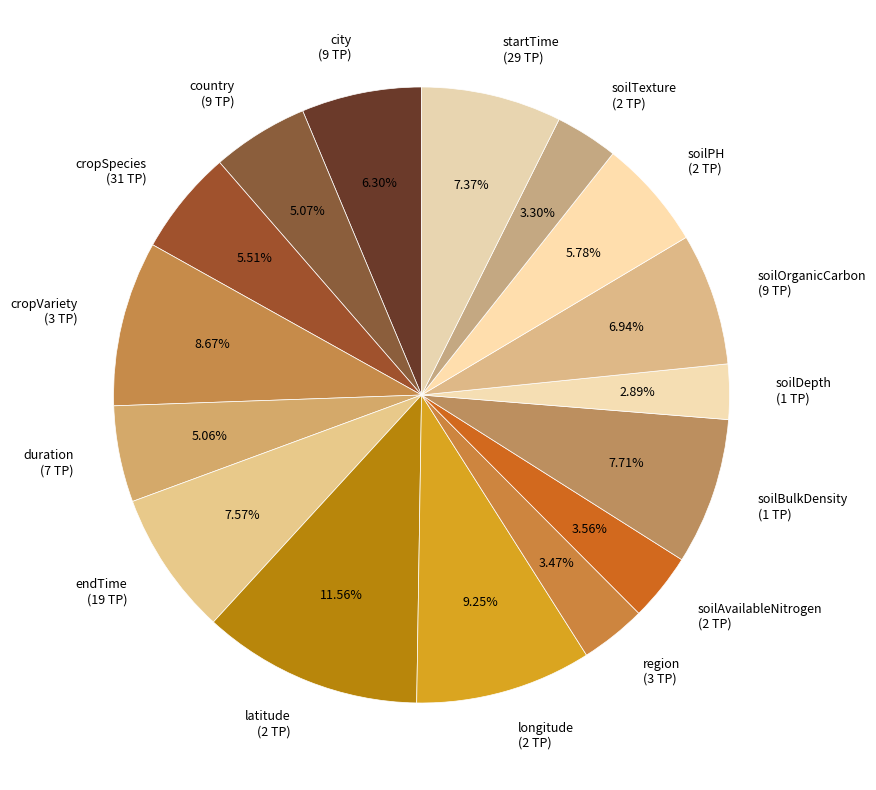

Combined, do country (9 TP) and duration (7 TP) account for over 50%?

No